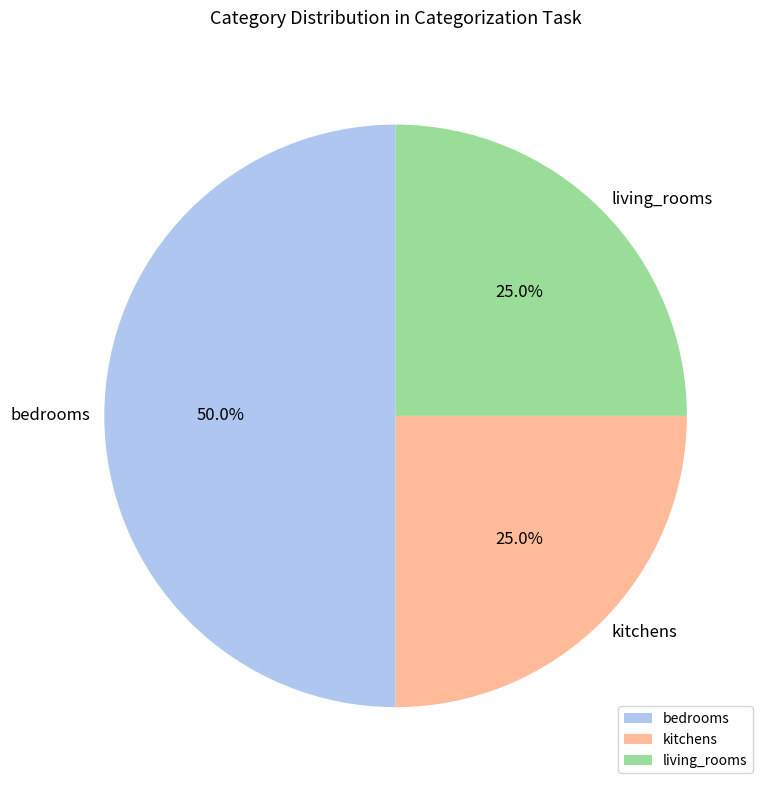

How many slices are in this pie chart?

3